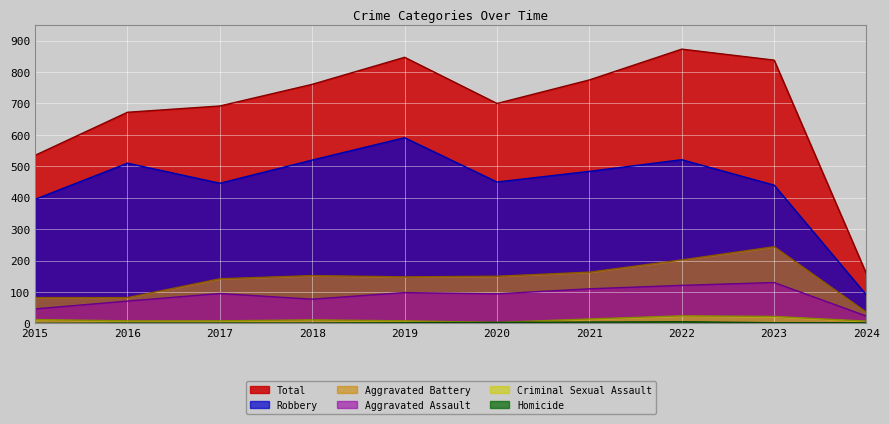

How many distinct data groups are displayed?

6